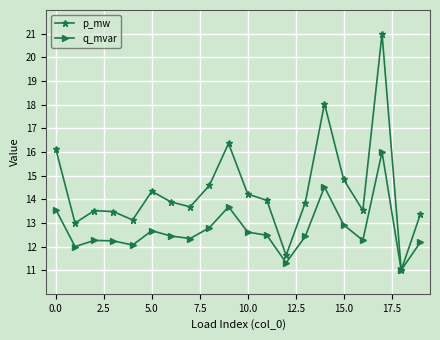

In p_mw, how many points are higher than both neighbors (excluding endpoints)?

5